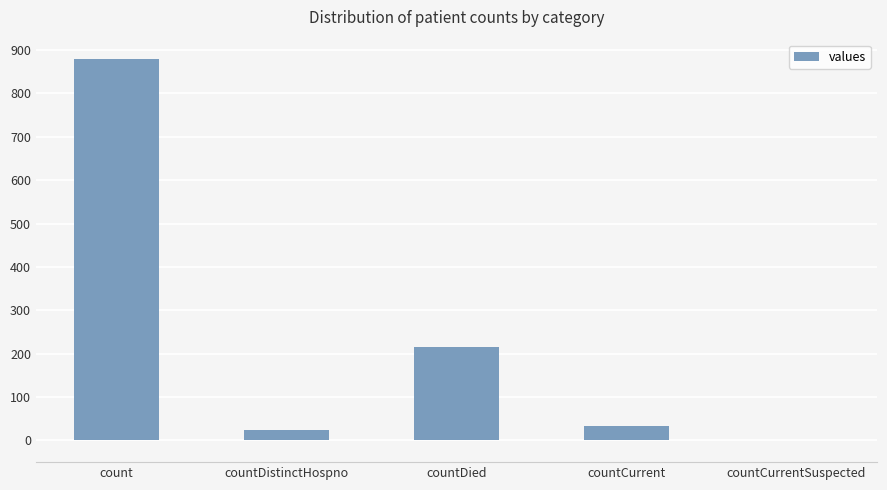

How many data points does each series have?

5